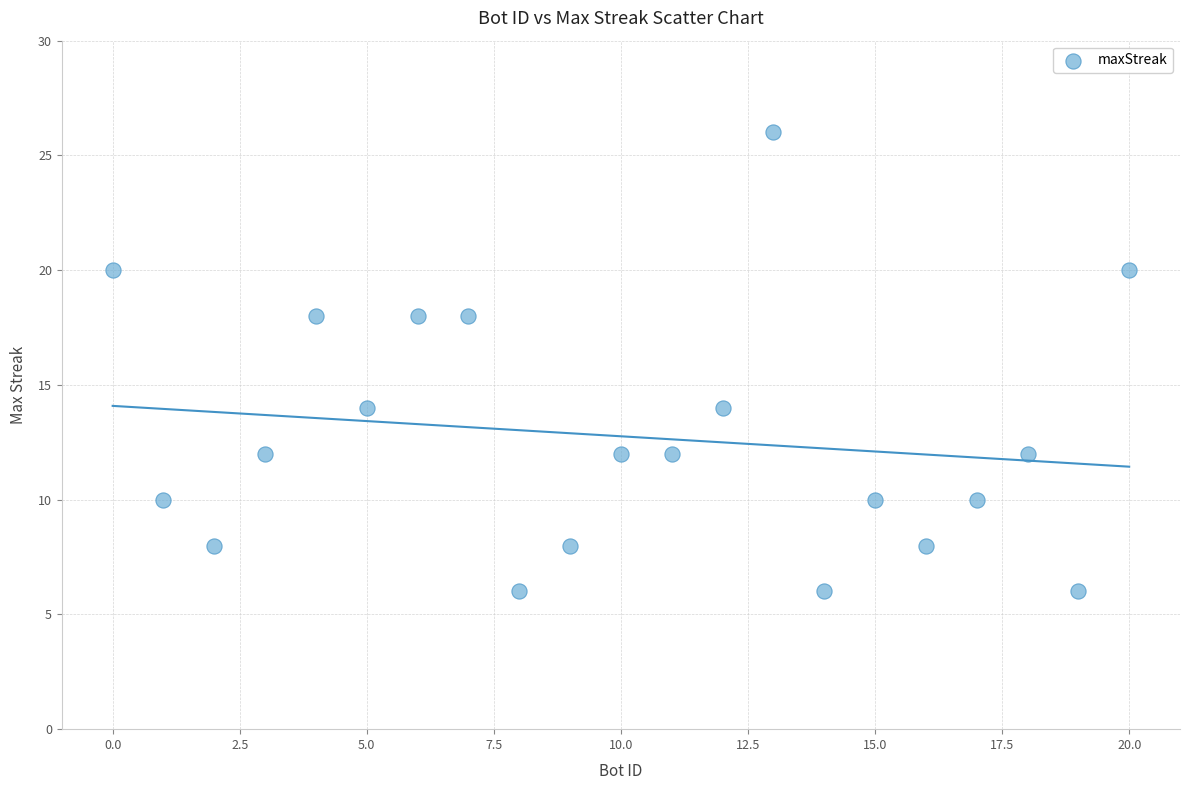

What is the range of Y values (max minus min)?

20